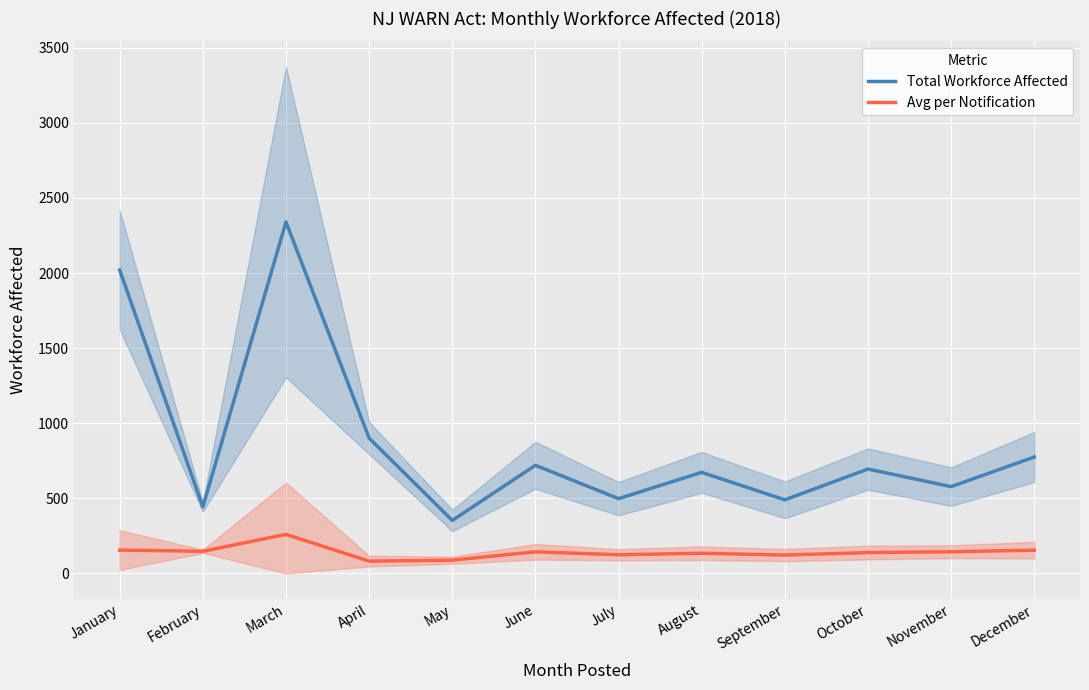

True or false: Total Workforce Affected and Avg per Notification cross at least once.

False